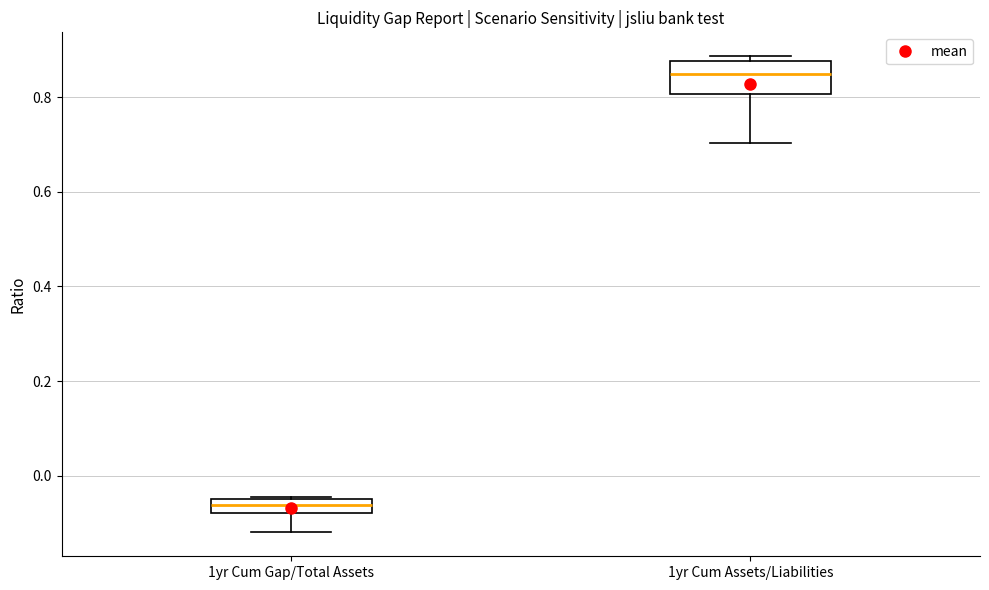

Where is the lower edge of the box for 1yr Cum Gap/Total Assets on the y-axis? The values are not printed on the chart, so give them approximately, as read against the axis.

-0.08